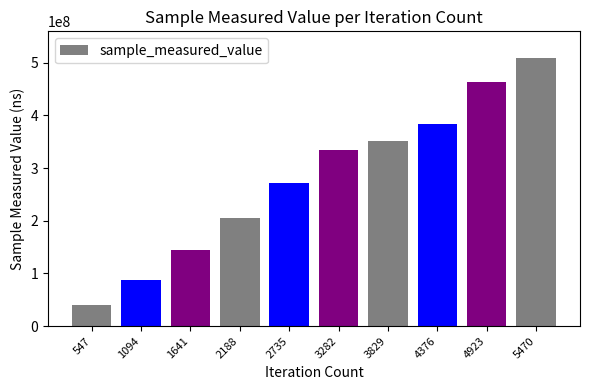

Approximately how many times larger is the value at 4376 compared to 1094?

4.4